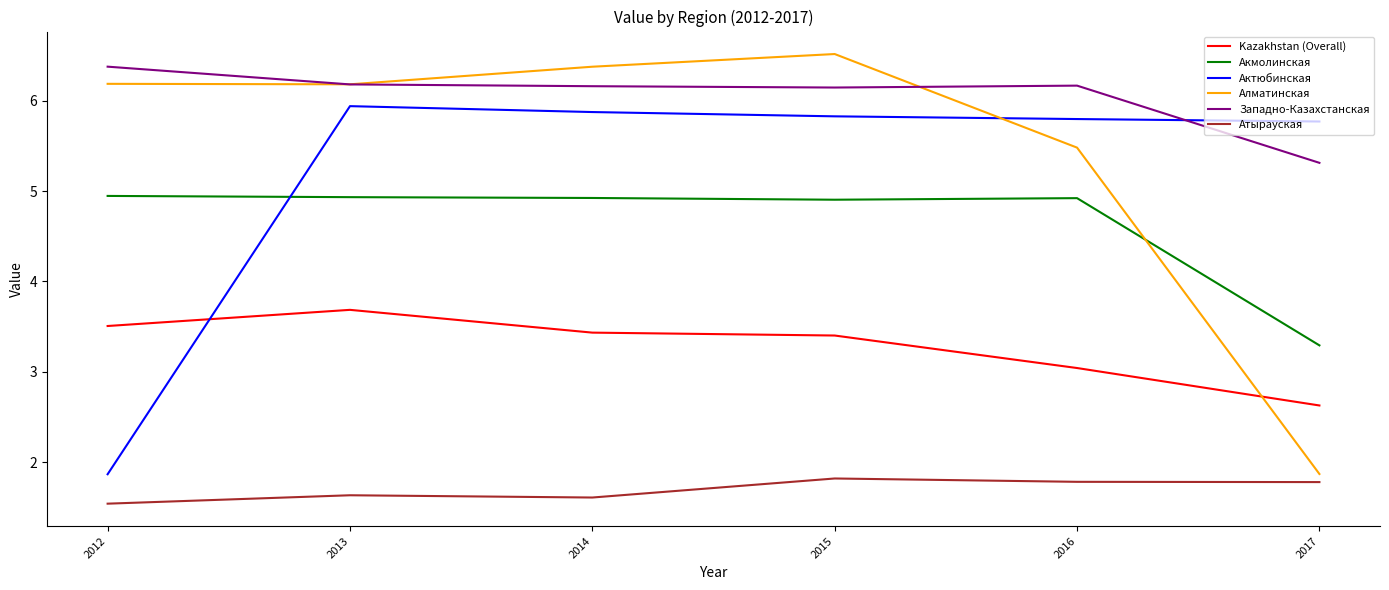

What is the difference between the maximum and minimum values in the Алматинская series?

4.6